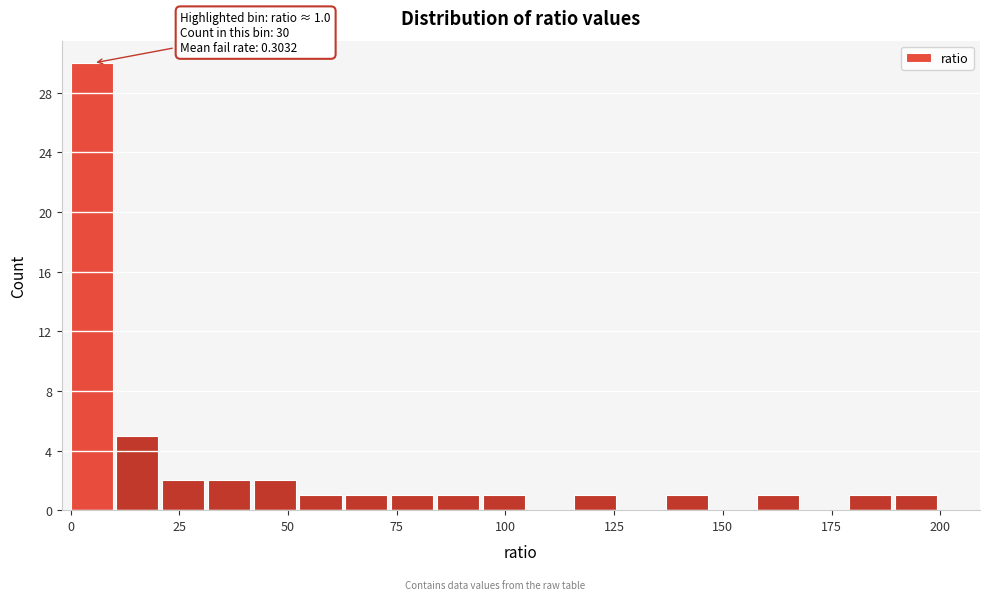

Read against the x-axis, roughly where is the centre of the tallest bar?

5